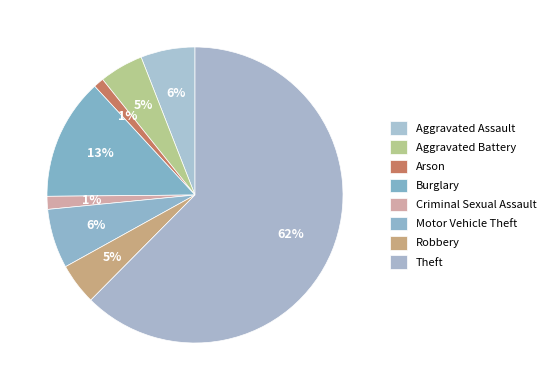

Between Theft and Burglary, which is larger?

Theft